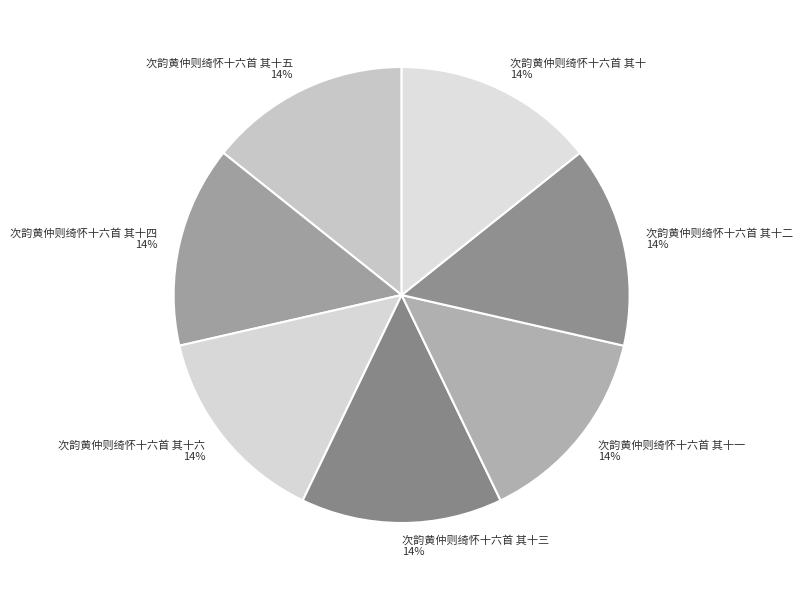

To the nearest percent, what is the average slice percentage?

14%